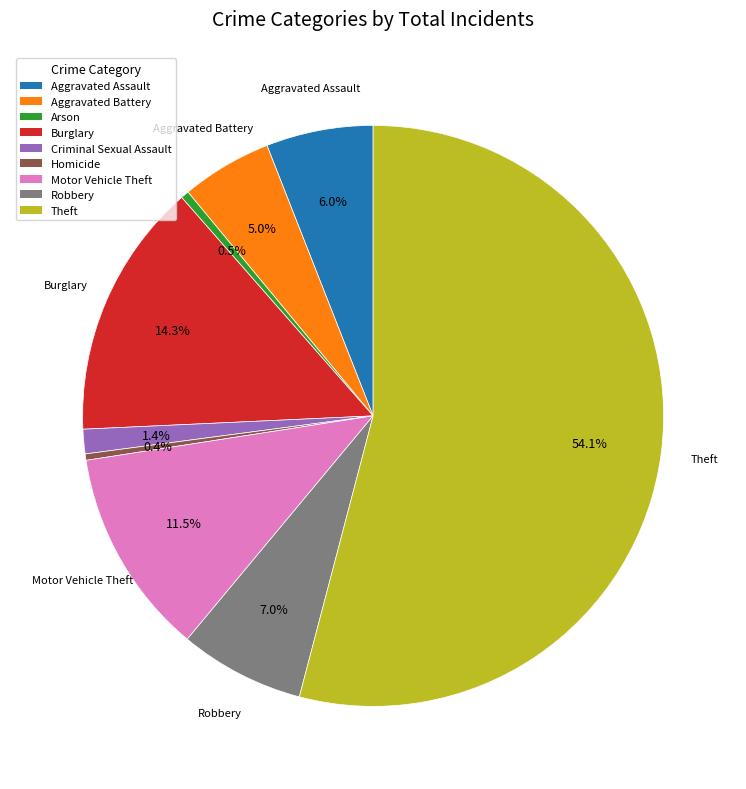

What is the largest slice in the pie chart?

Theft